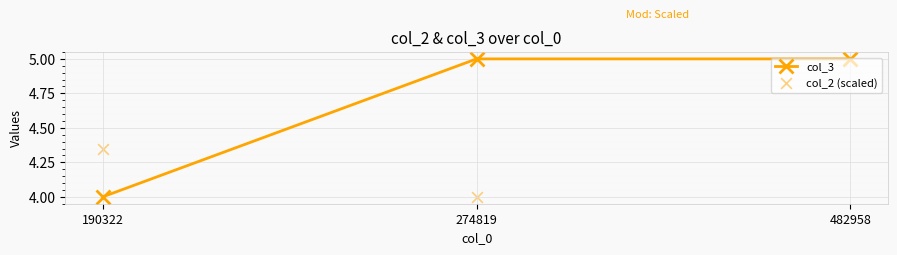

At which category is the sum across all series the highest?

482958